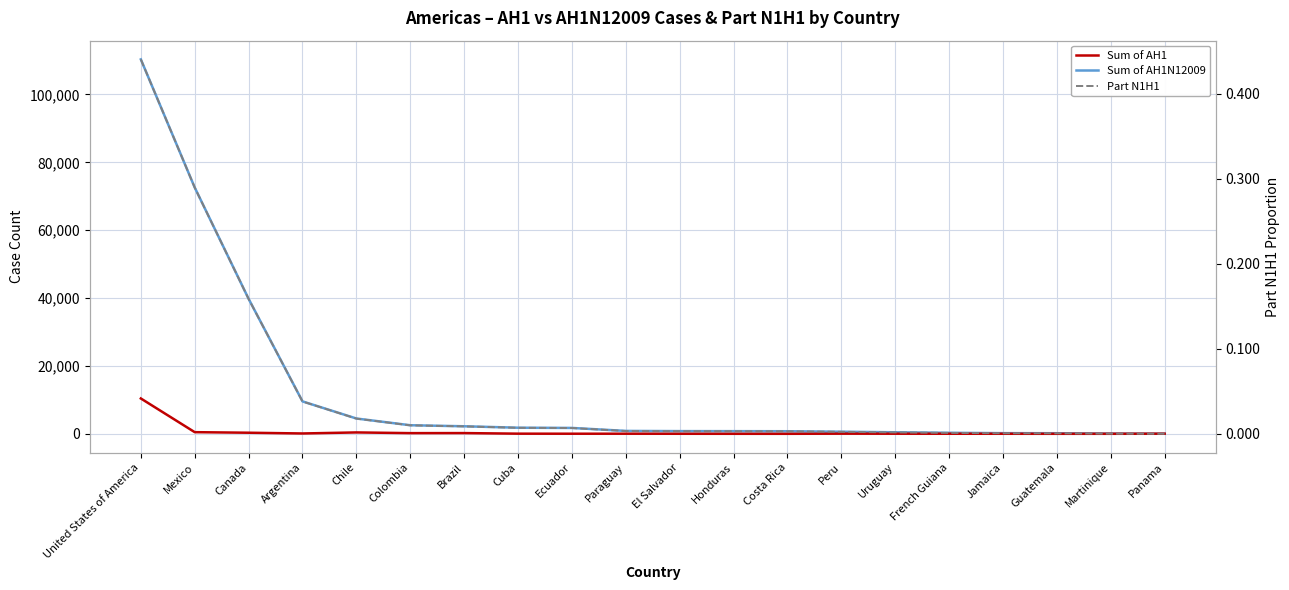

Between Panama and Jamaica, which is larger?

Jamaica